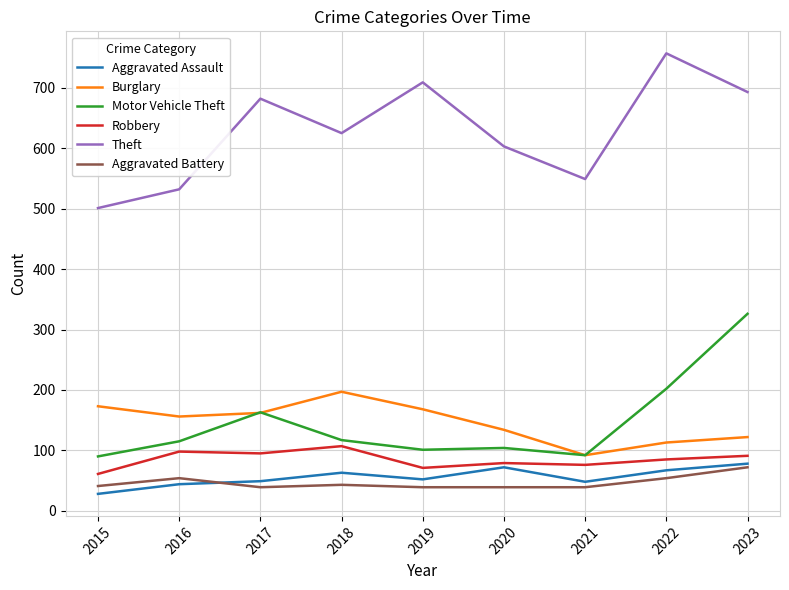

True or false: Motor Vehicle Theft and Aggravated Assault cross at least once.

False